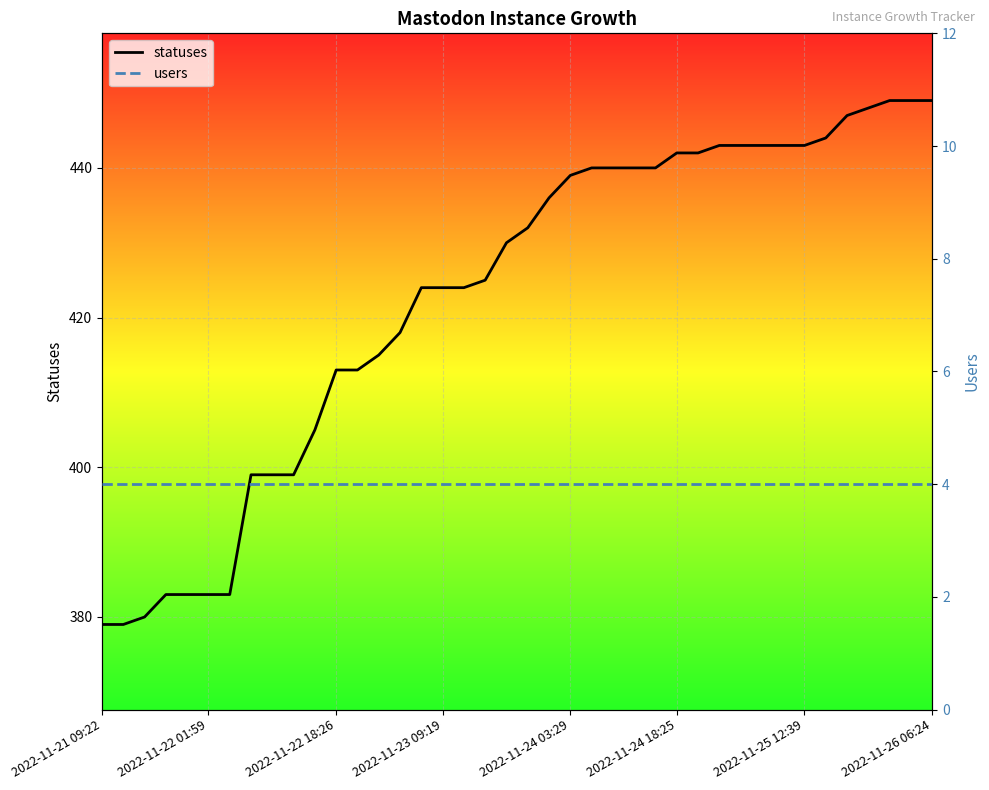

What are all the series names shown in the legend?

statuses, users